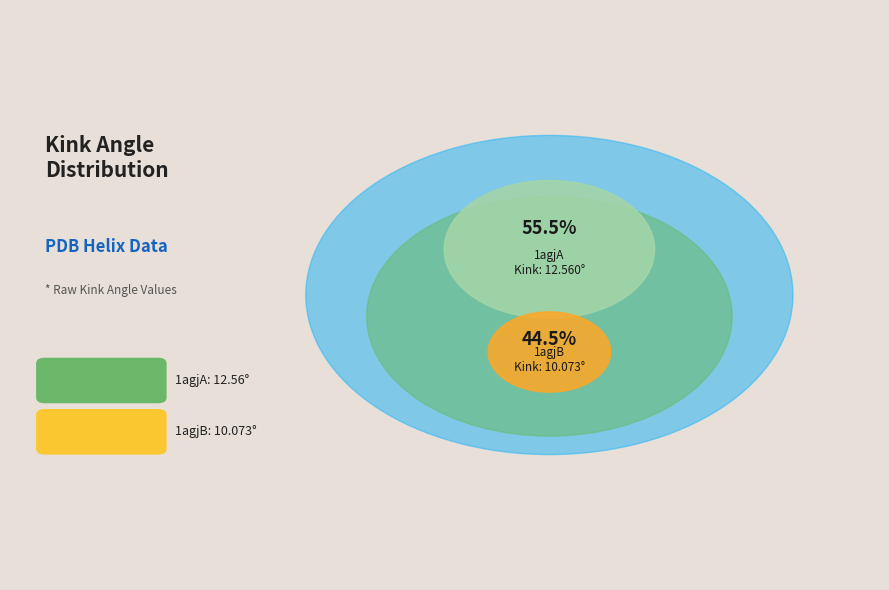

Does 1agjA represent more than half of the total?

Yes